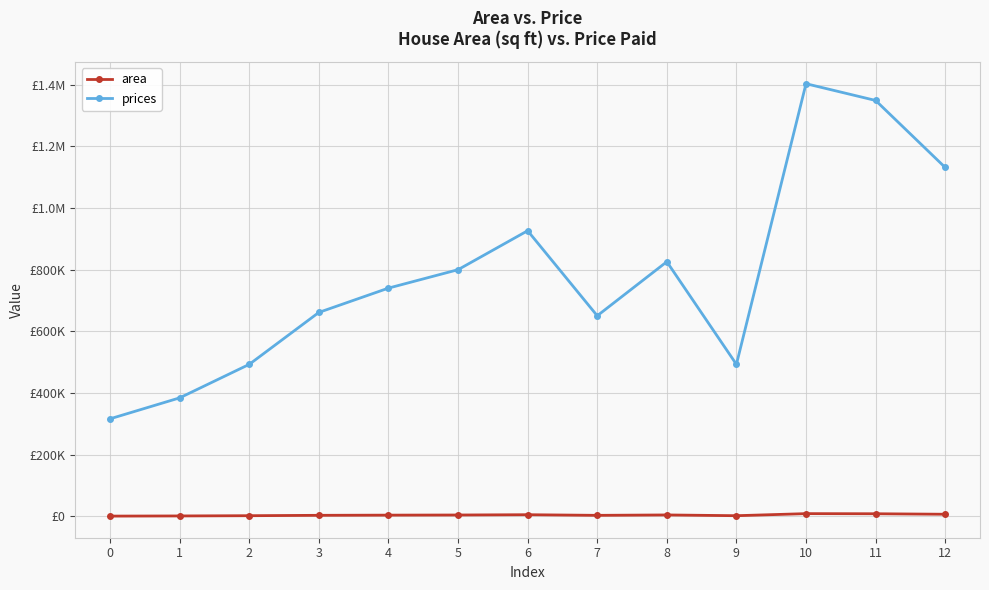

Does the chart have visible grid lines?

Yes